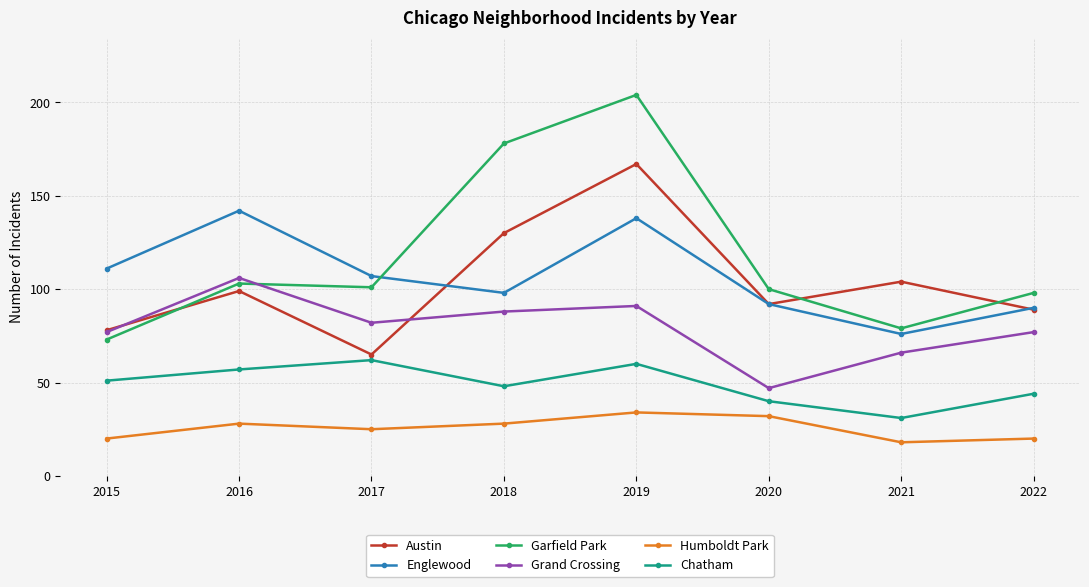

At 2018, list the series in order from largest to smallest.

Garfield Park, Austin, Englewood, Grand Crossing, Chatham, Humboldt Park